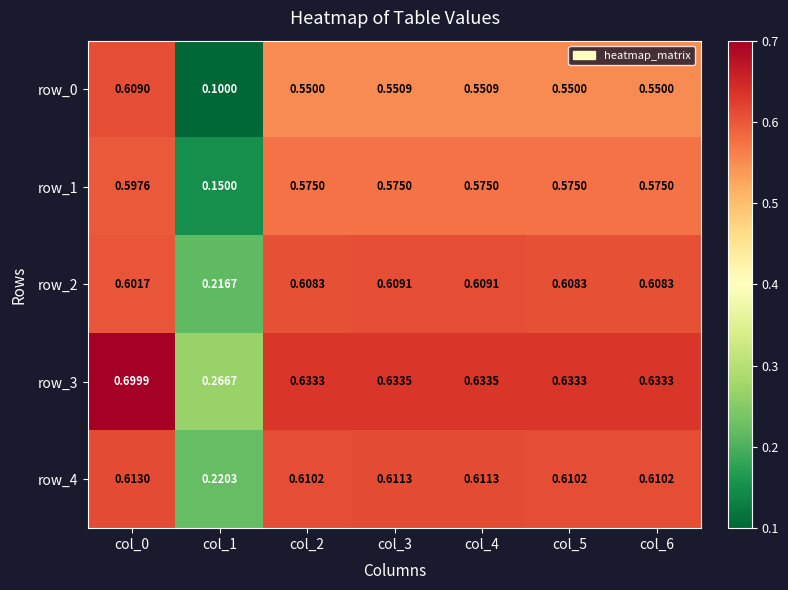

Which series has the widest spread of values?

row_0